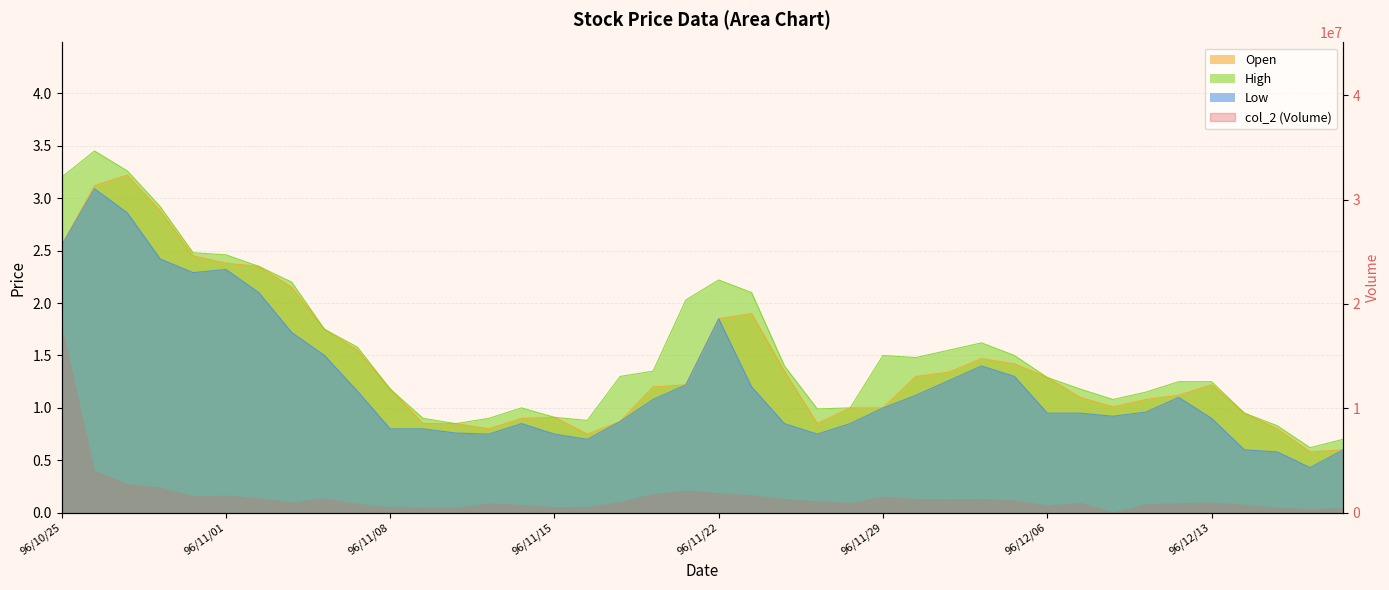

True or false: col_5 and col_3 cross at least once.

False